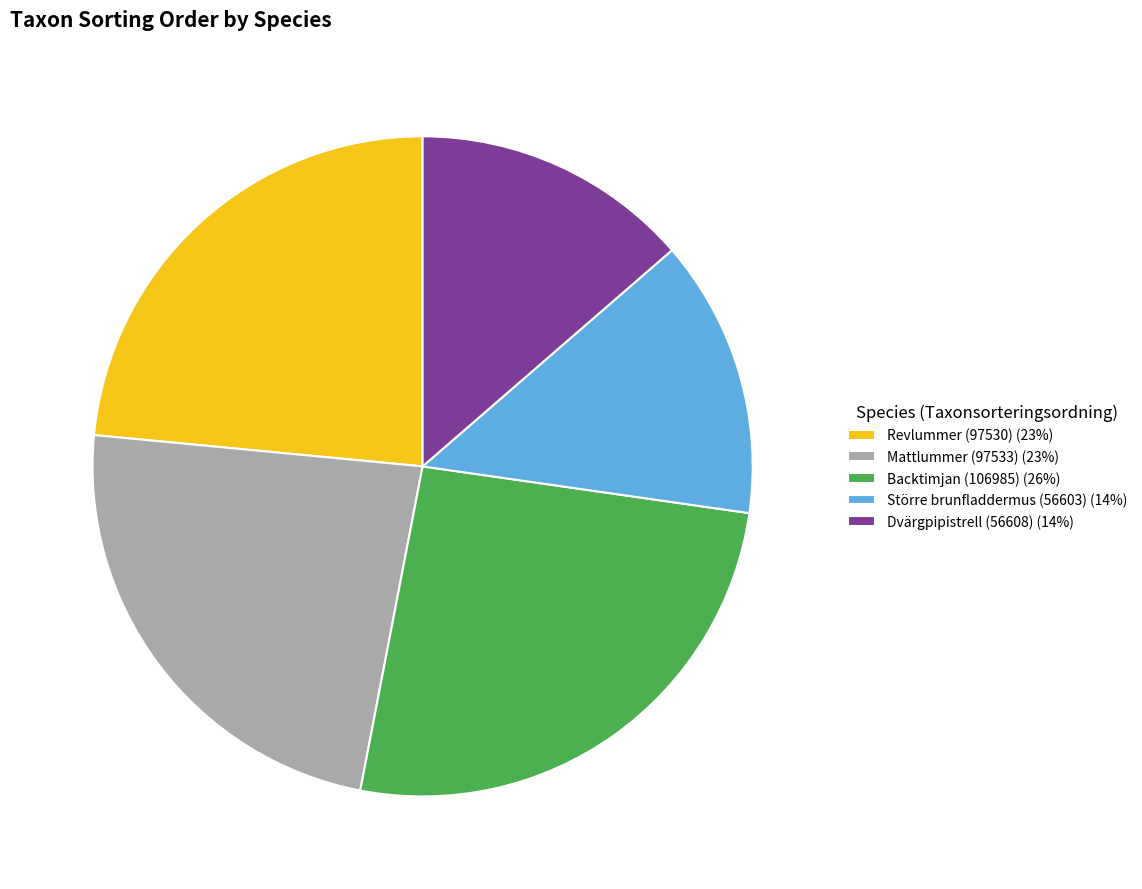

Does any single category account for the majority?

No